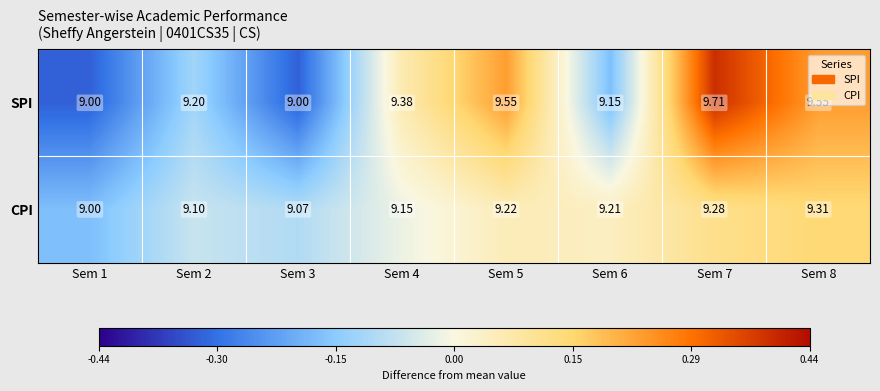

Rank the series by their maximum value, from lowest to highest.

CPI, SPI